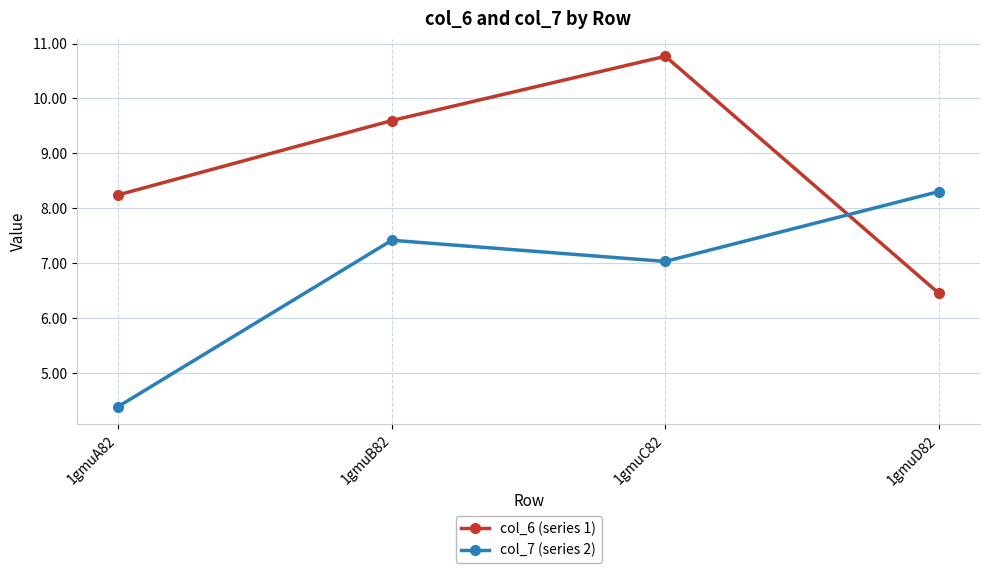

Read the col_6 (series 1) value at 1gmuD82.

6.5